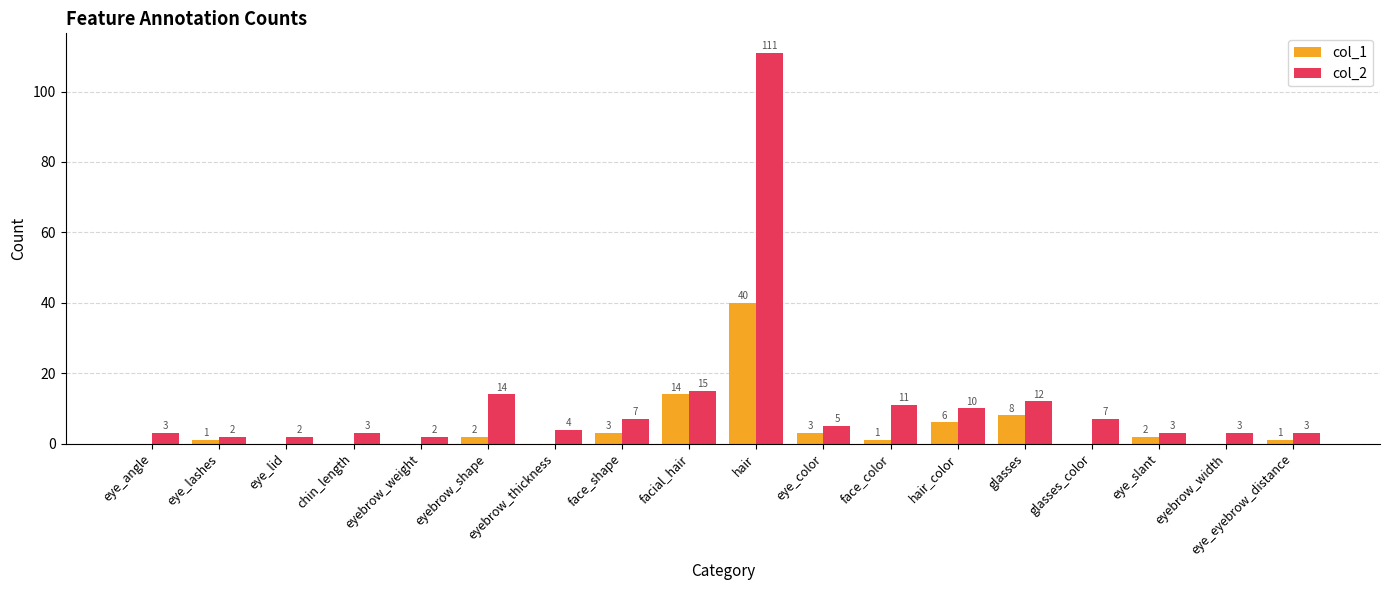

At which category is the sum across all series the highest?

hair